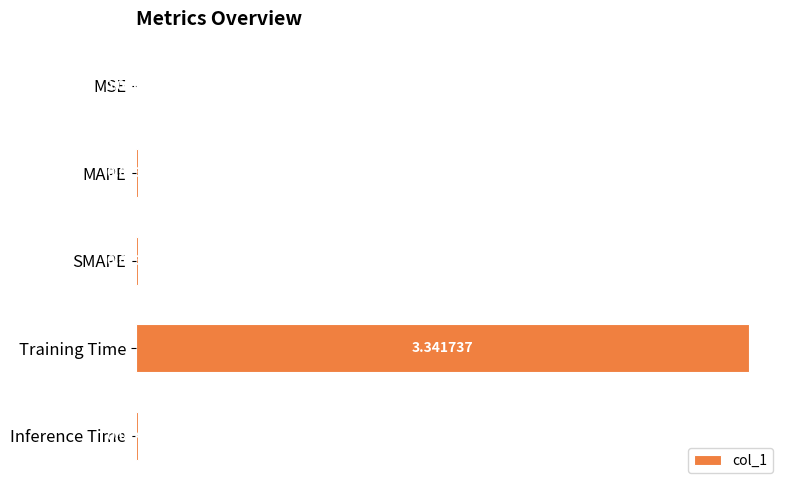

Where is the data nearest to the value 1?

Inference Time